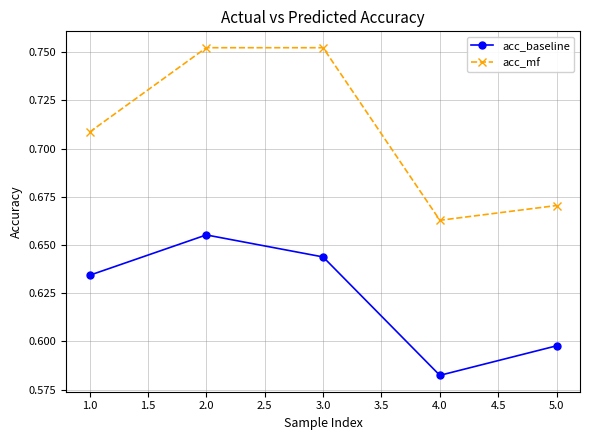

Which series changed the most between 1.0 and 3.0?

acc_mf